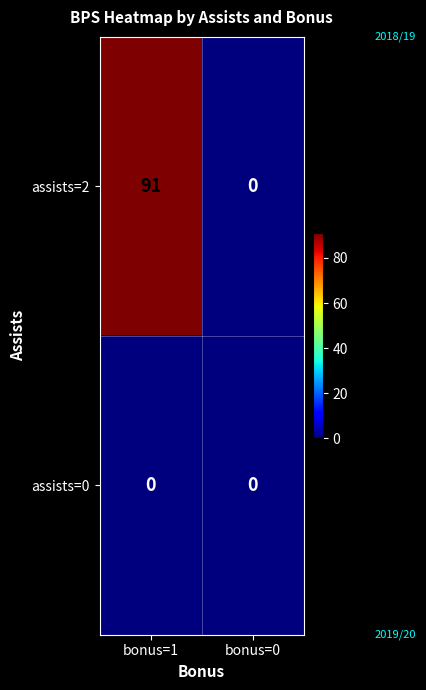

What is the spread (max minus min) of values at bonus=1?

91